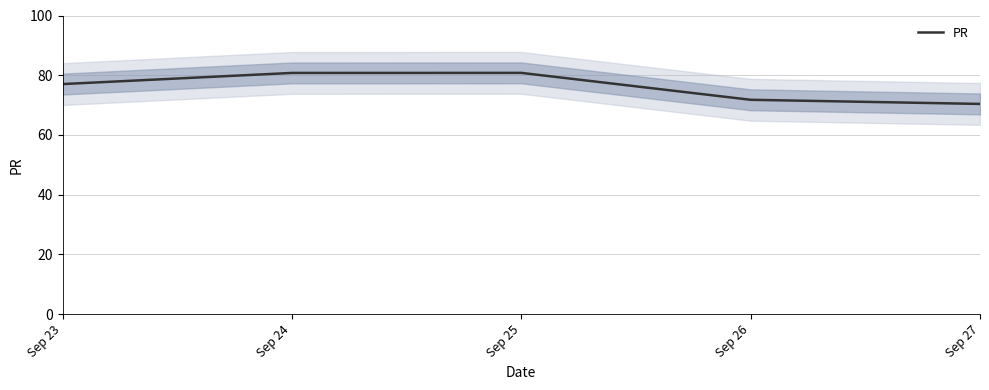

Is it true that the value at Sep 25 is 80.8?

True